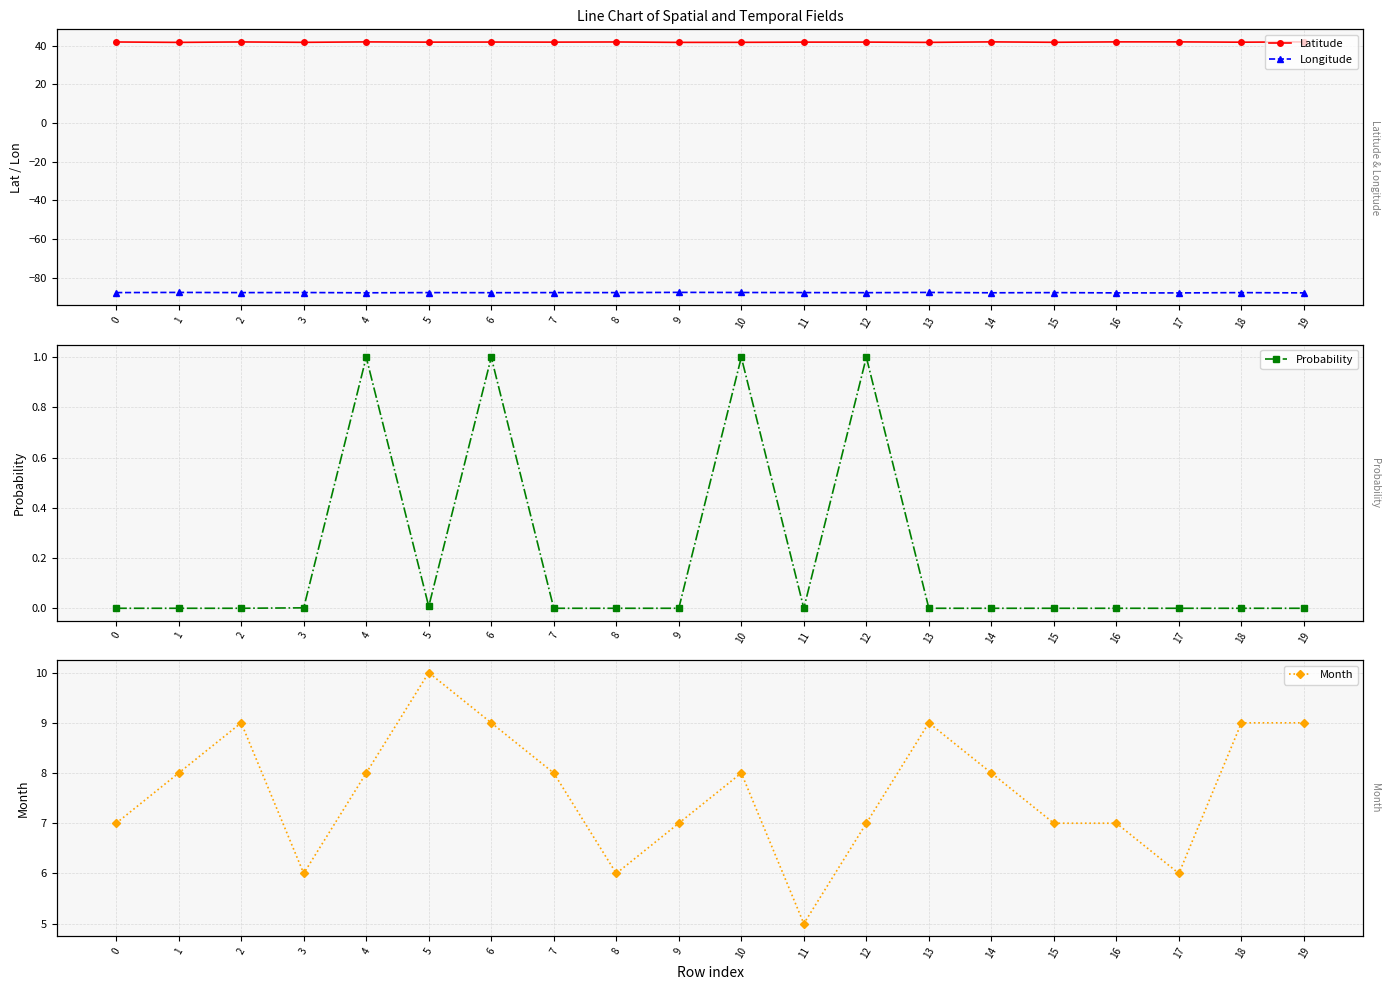

Does the chart have visible grid lines?

Yes